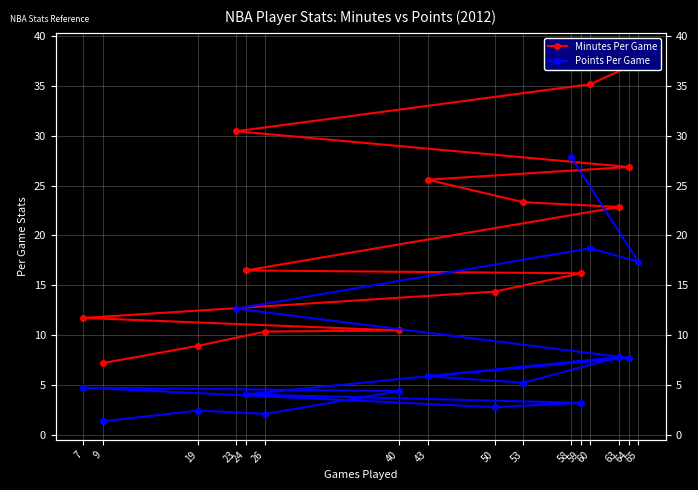

At which category does the chart reach its peak across all series?

58